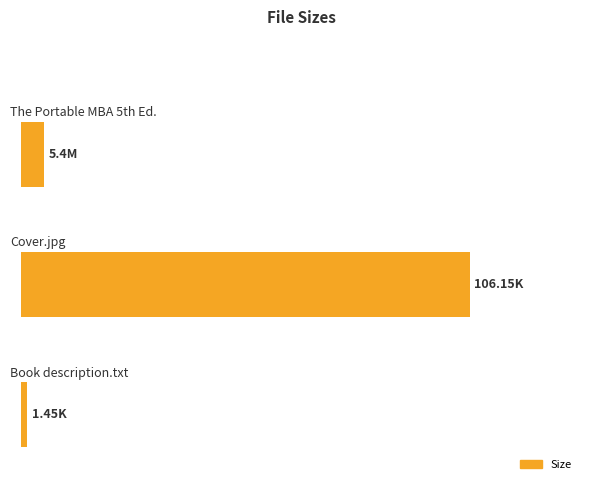

Are the bars horizontal?

Yes